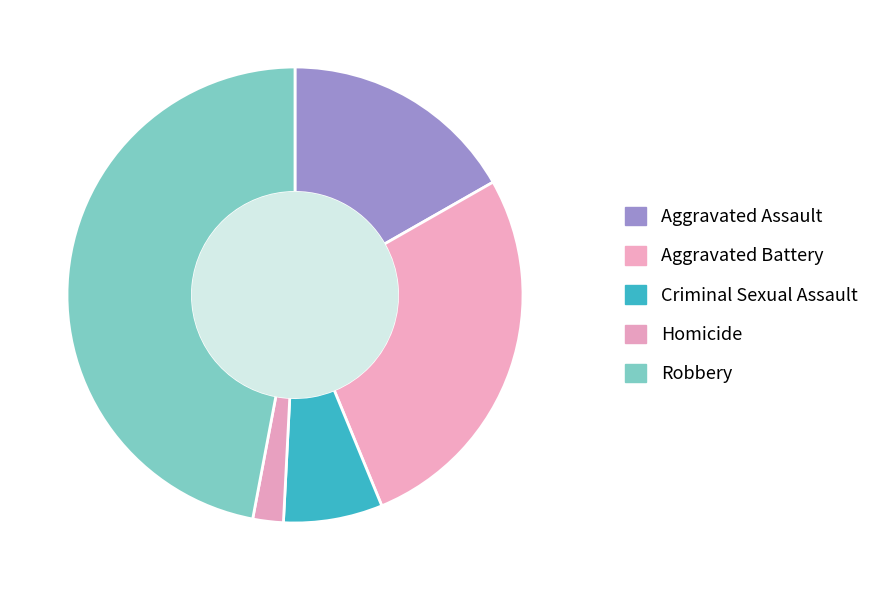

Is the sum of Aggravated Battery and Robbery greater than half?

Yes